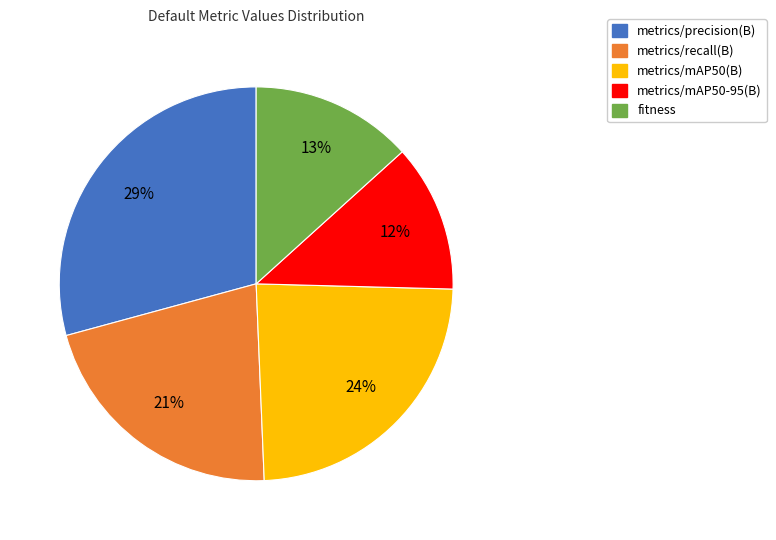

To the nearest percent, what portion does metrics/mAP50-95(B) represent?

12%